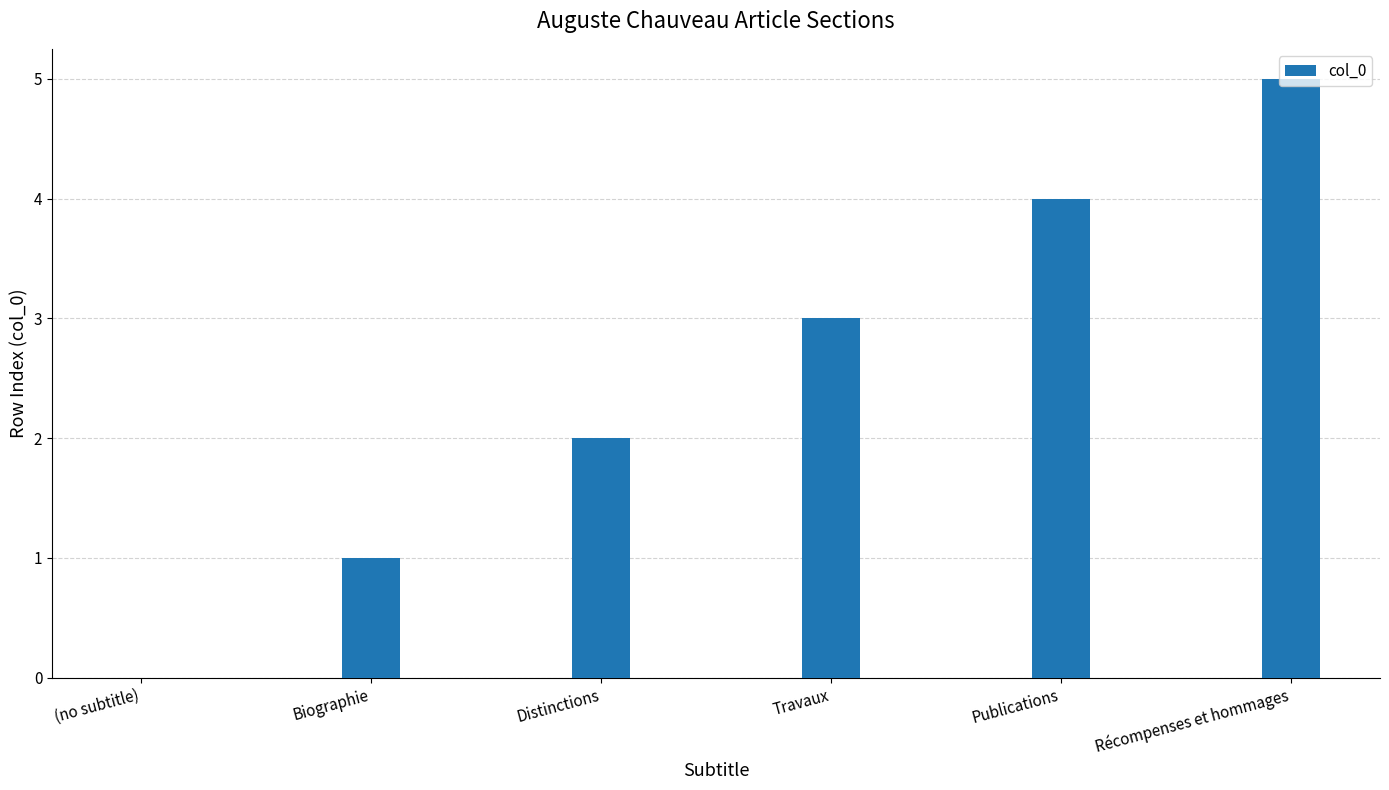

Is it true that the value at Publications is 4?

True